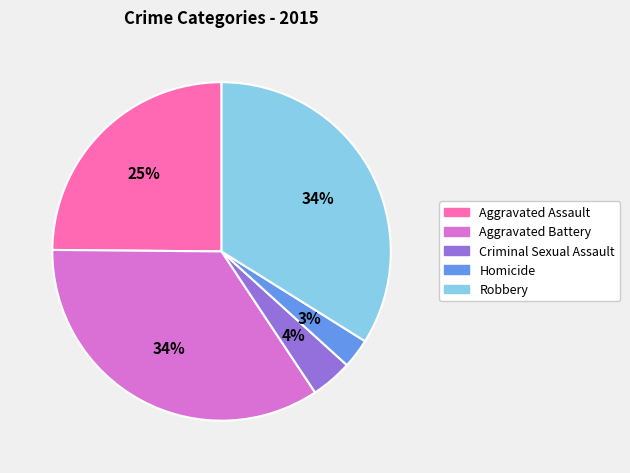

Do Robbery and Criminal Sexual Assault together represent more than half of the pie?

No